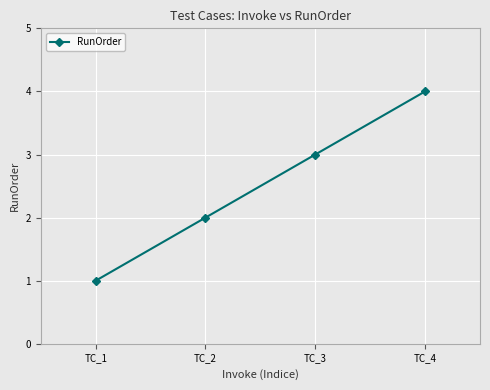

Reading left to right, list all the values displayed in this chart.

1	2	3	4